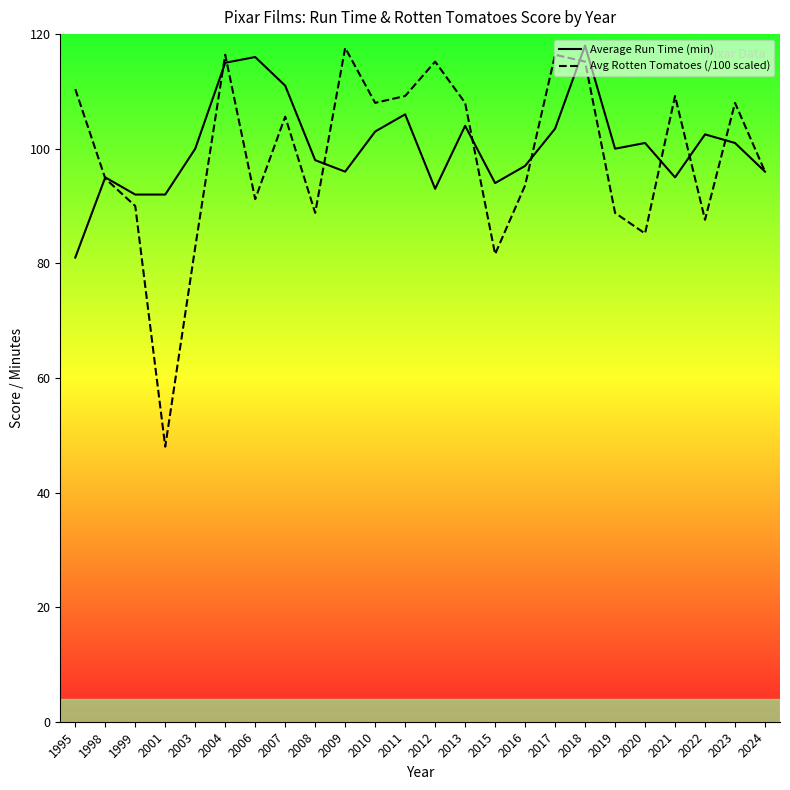

At which category does Average Run Time (min) reach its first local valley?

2009